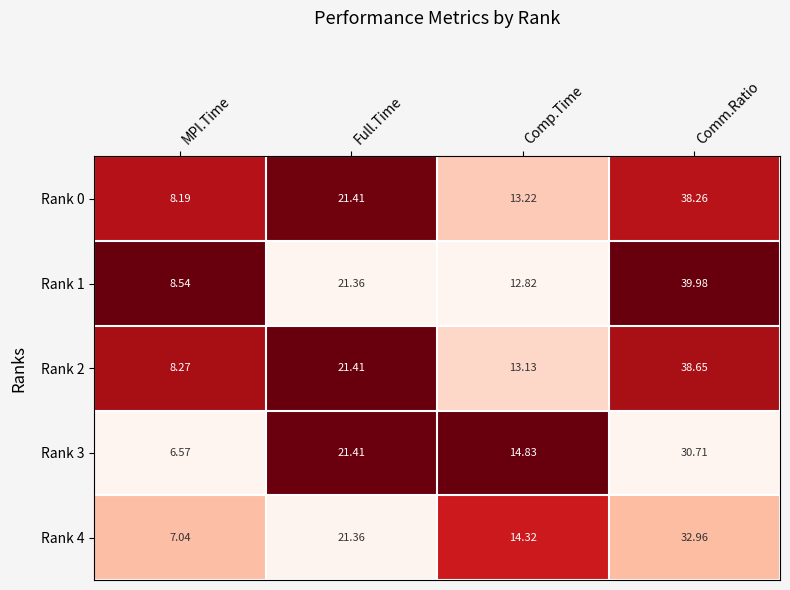

Which series changed the most between Full.Time and Comm.Ratio?

Rank 1